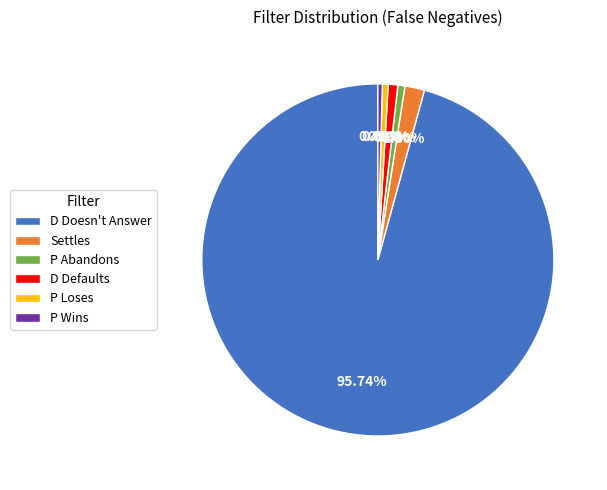

What percentage is the D Defaults slice, to the nearest percent?

1%